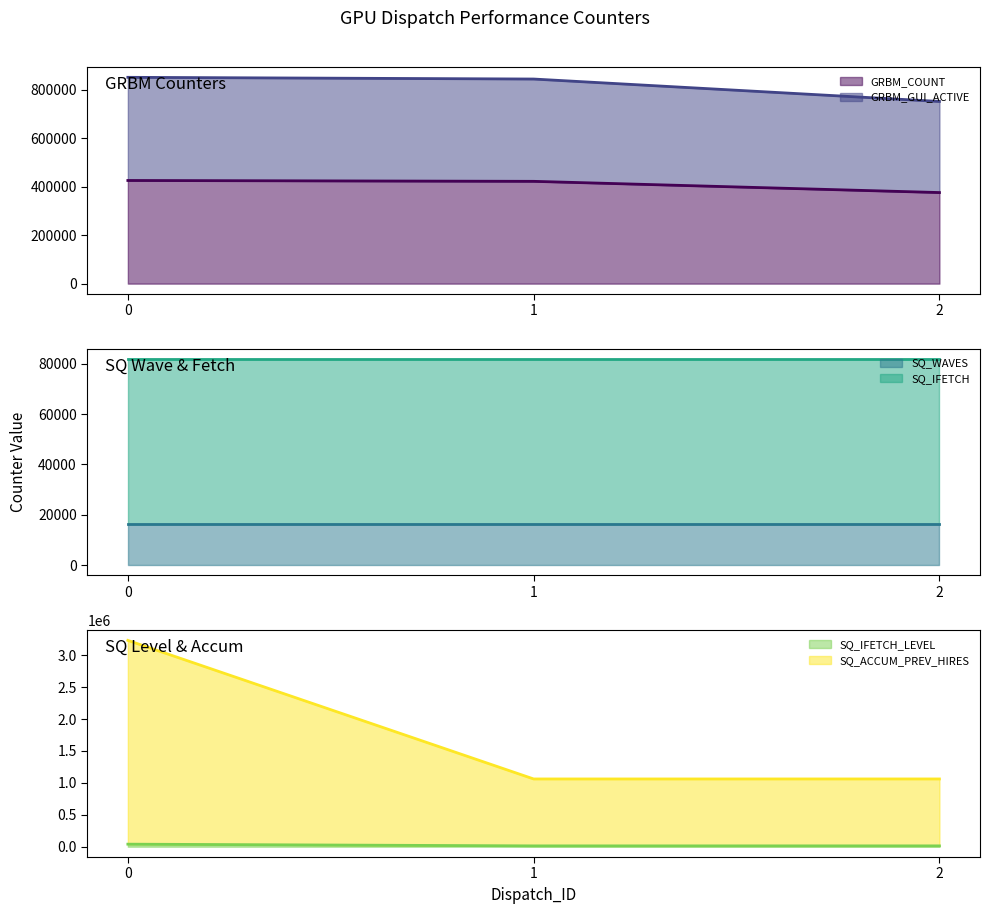

What is the maximum value for SQ_WAVES?

16384